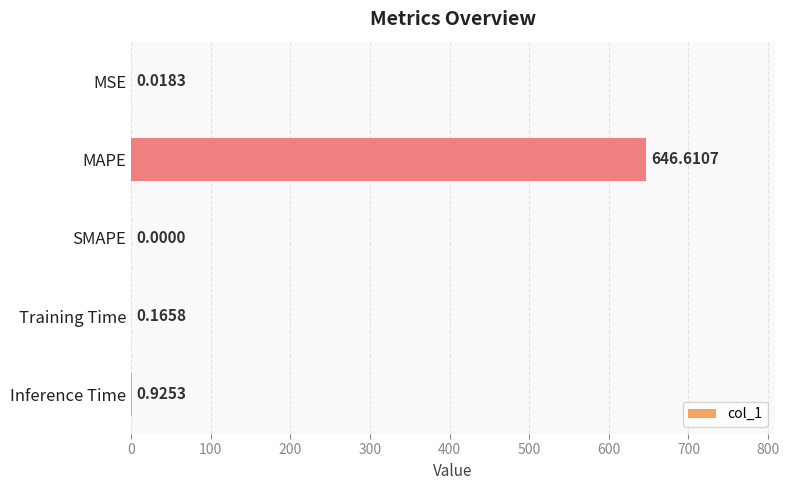

What is the sum of all values?

647.7